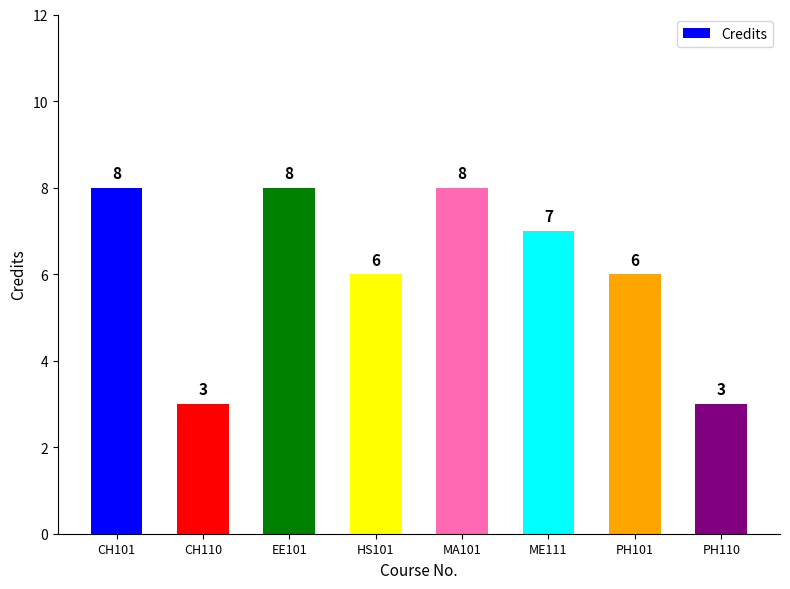

Count the number of data series in this chart.

1